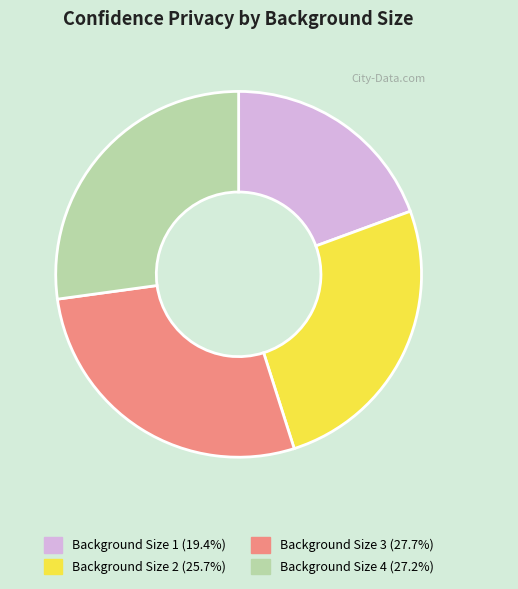

Which has a higher value, Background Size 4 or Background Size 3?

Background Size 3